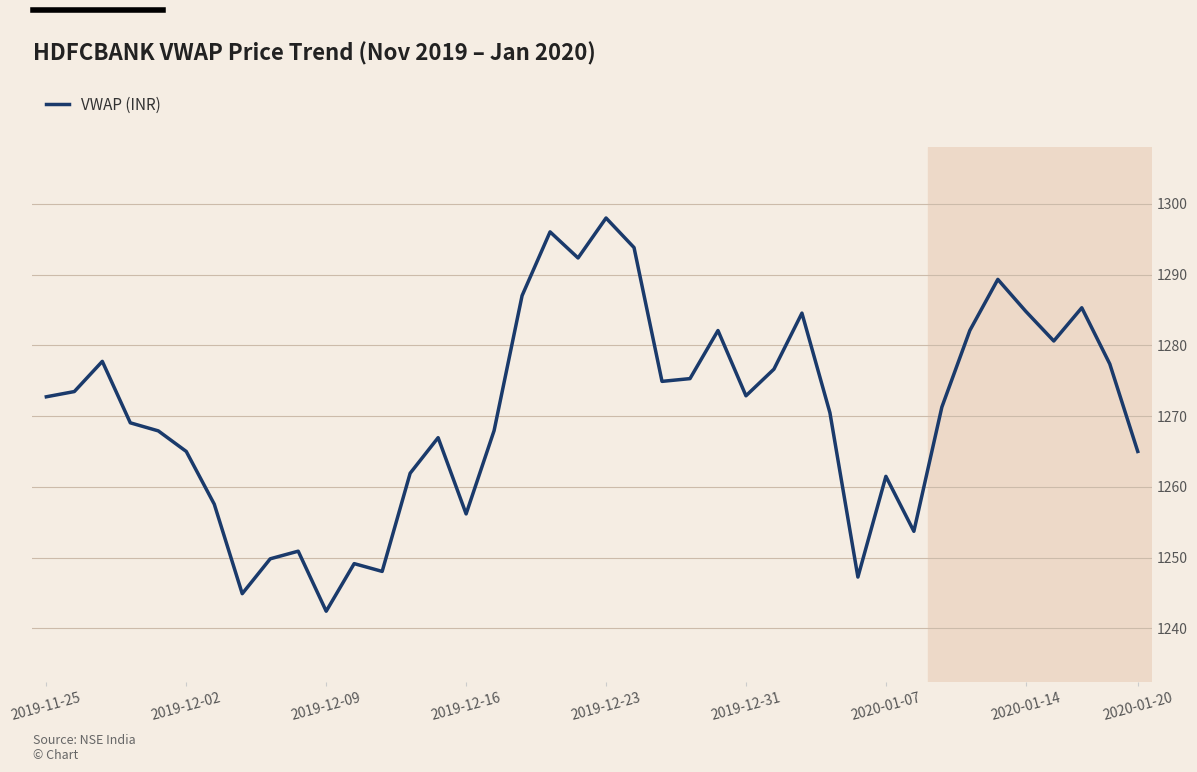

What is the minimum value shown in the chart?

1242.4